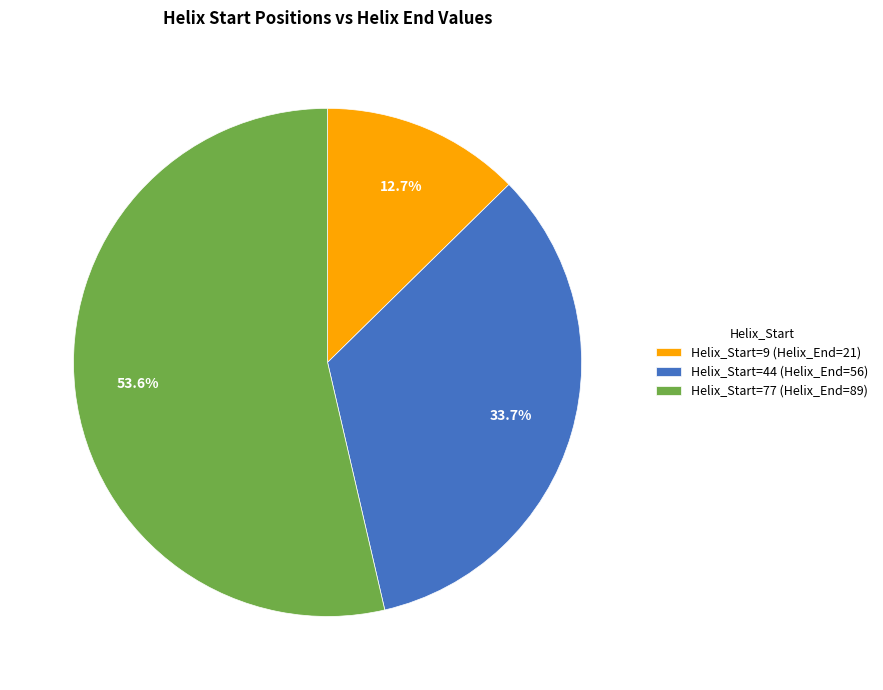

Approximately how many times larger is the value at Helix_Start=77 (Helix_End=89) compared to Helix_Start=44 (Helix_End=56)?

1.6